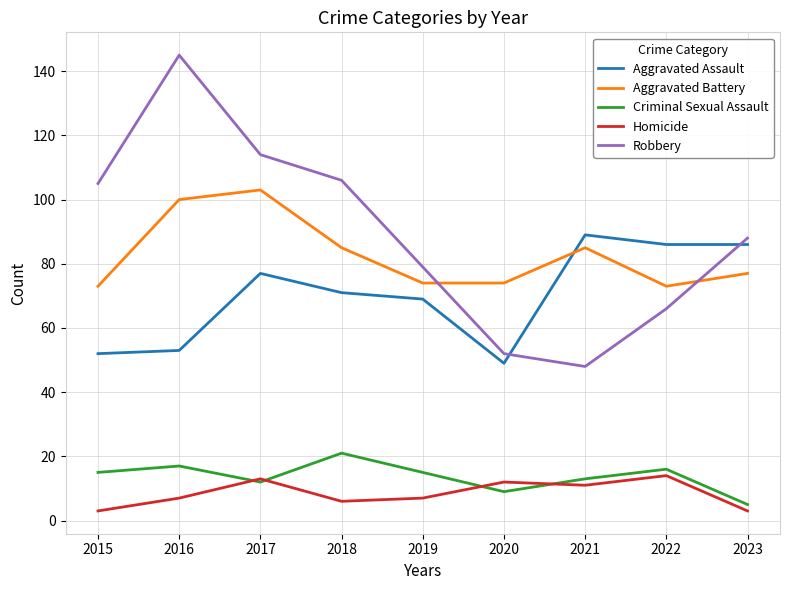

What is the average value of the Homicide series?

8